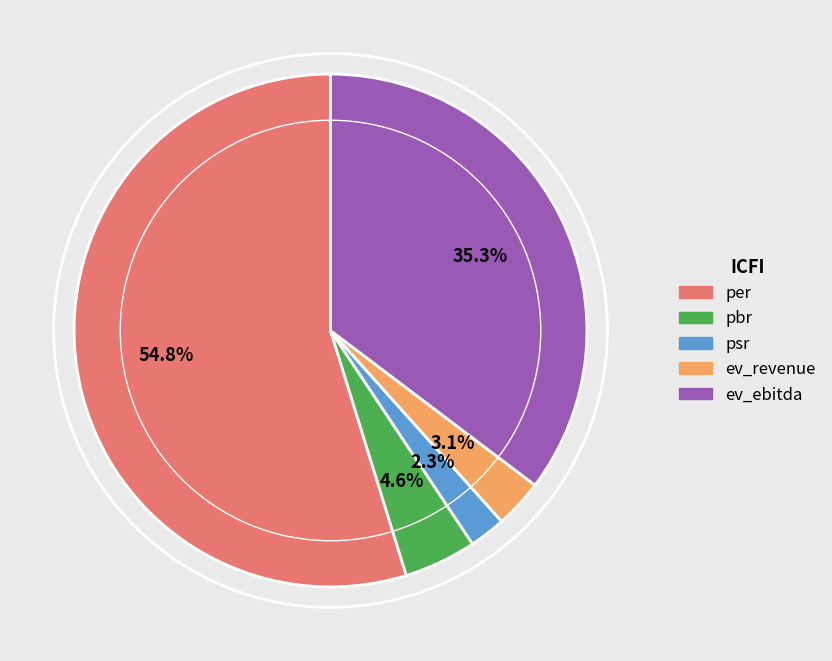

Does psr represent more than half of the total?

No